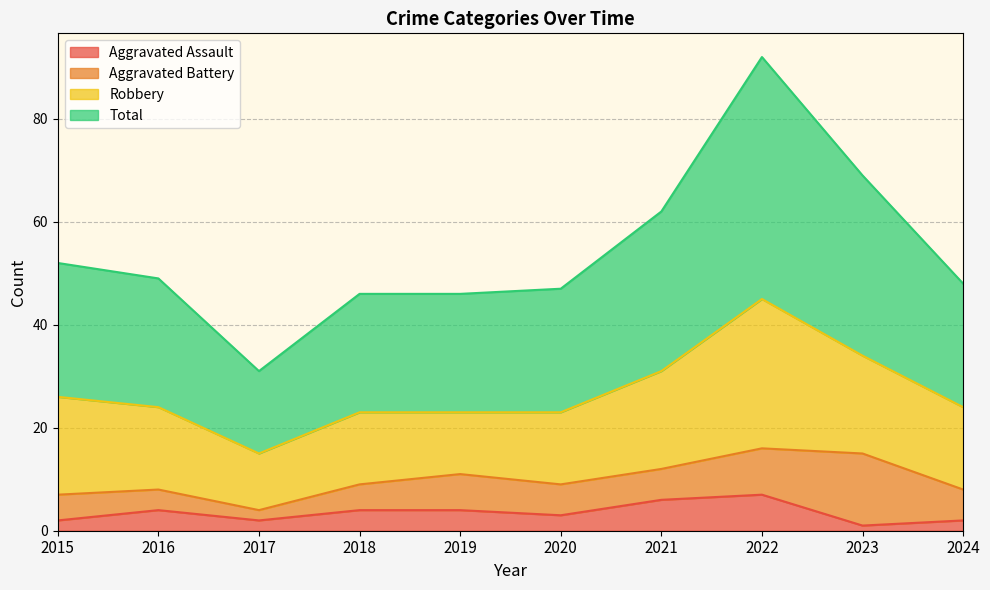

What is the value of the Total point at the 7th from the left?

62